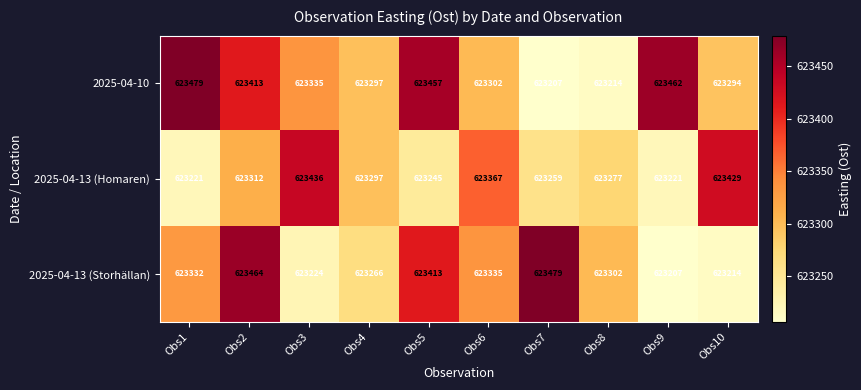

What is the difference between the 2025-04-10 values at Obs5 and Obs8?

243